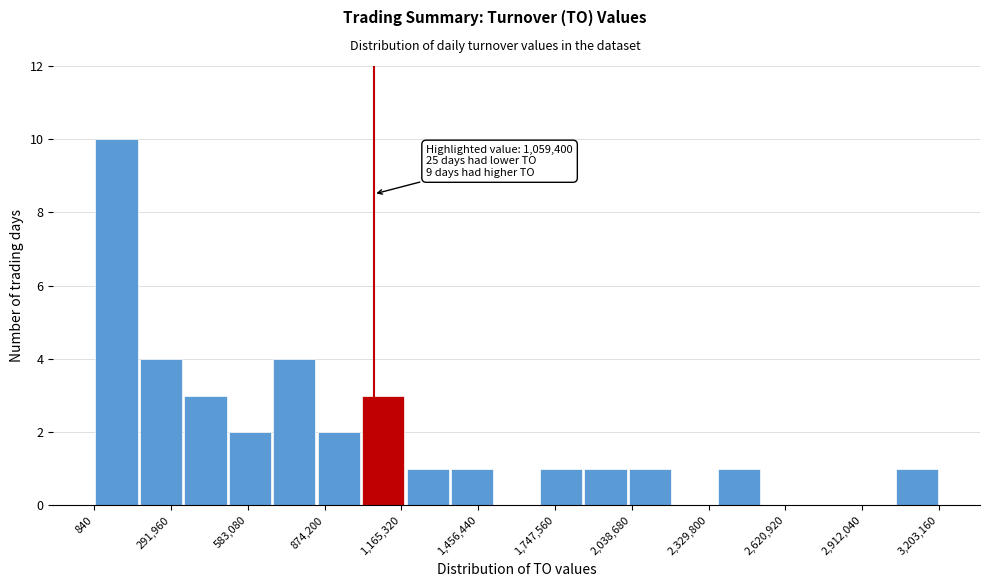

Around what value on the x-axis is the tallest bar? Give the approximate position of its centre, as read against the axis.

100000